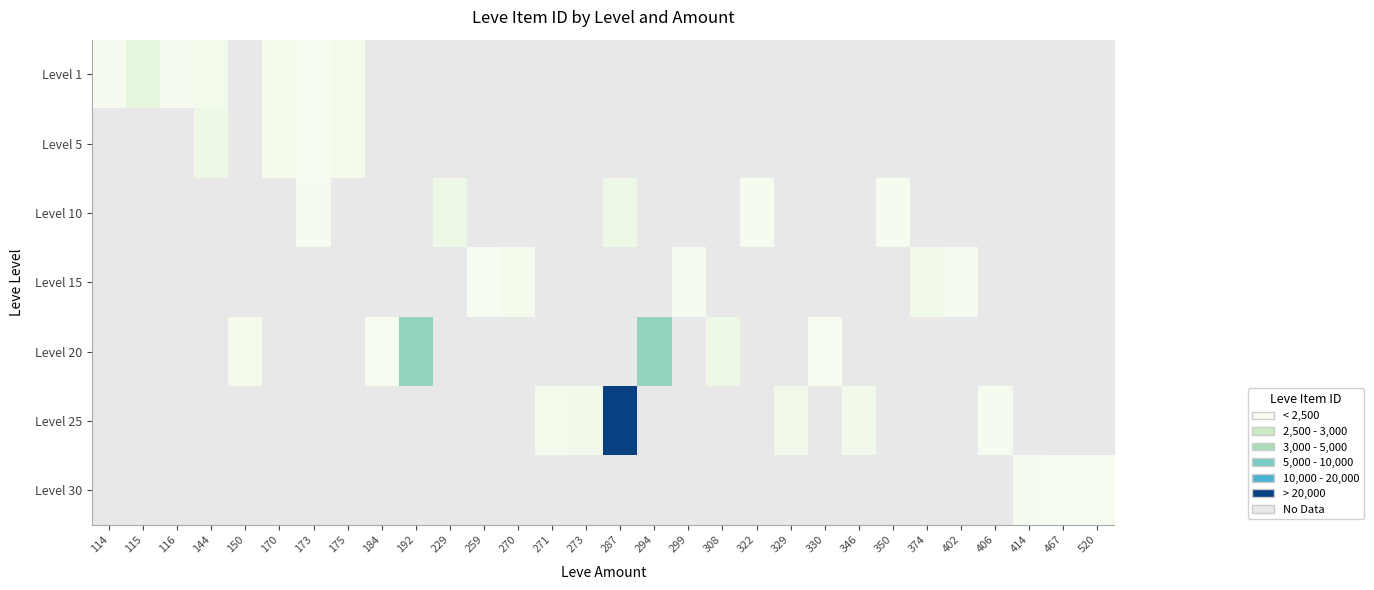

List the series in order of their peak value, lowest first.

Level 1, Level 5, Level 10, Level 15, Level 20, Level 25, Level 30